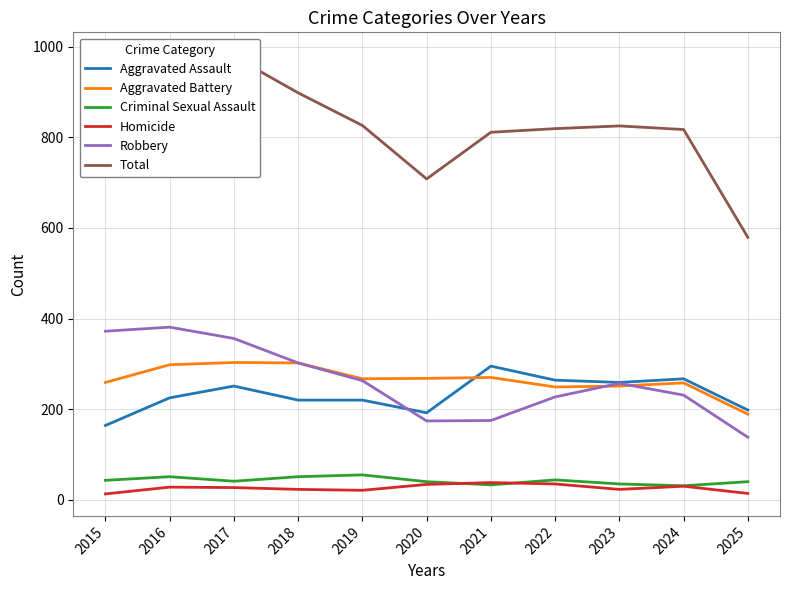

Reading right to left, what are all the values shown in this chart?

Aggravated Assault: 198	267	259	264	295	192	220	220	251	225	164
Aggravated Battery: 189	258	251	249	270	268	267	302	303	298	259
Criminal Sexual Assault: 40	31	35	44	33	40	55	51	41	51	43
Homicide: 14	30	23	35	38	34	21	23	27	28	13
Robbery: 138	231	257	227	175	174	263	302	356	381	372
Total: 579	817	825	819	811	708	826	898	978	983	851